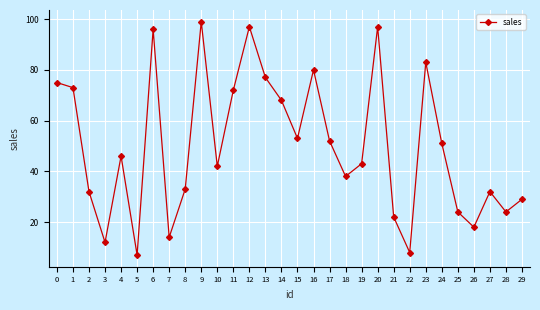

The chart shows a value of 52 at 17. True or false?

True